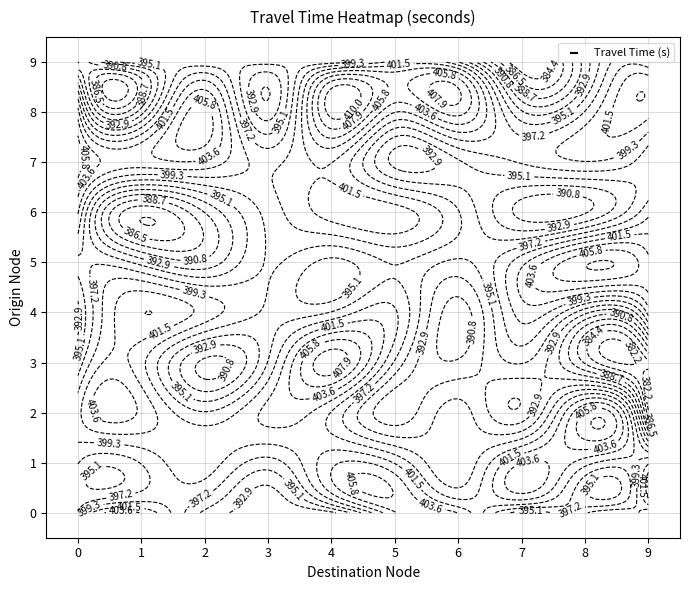

At 7, list the series in order from largest to smallest.

1, 5, 4, 3, 0, 8, 2, 6, 9, 7